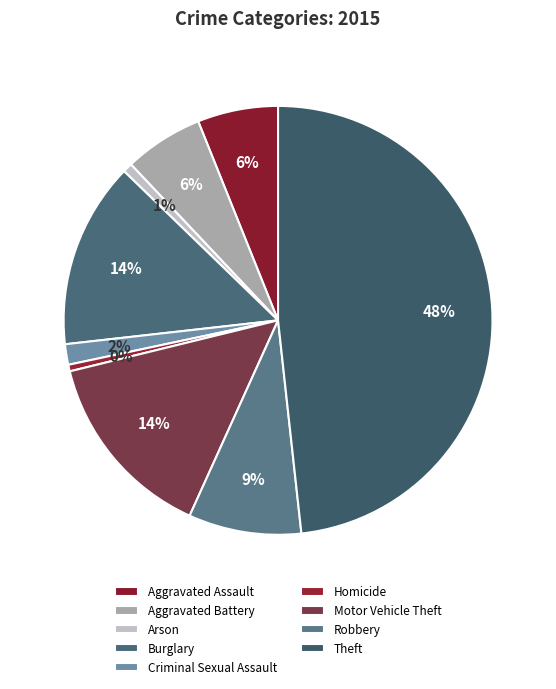

Count the number of slices in the pie.

9